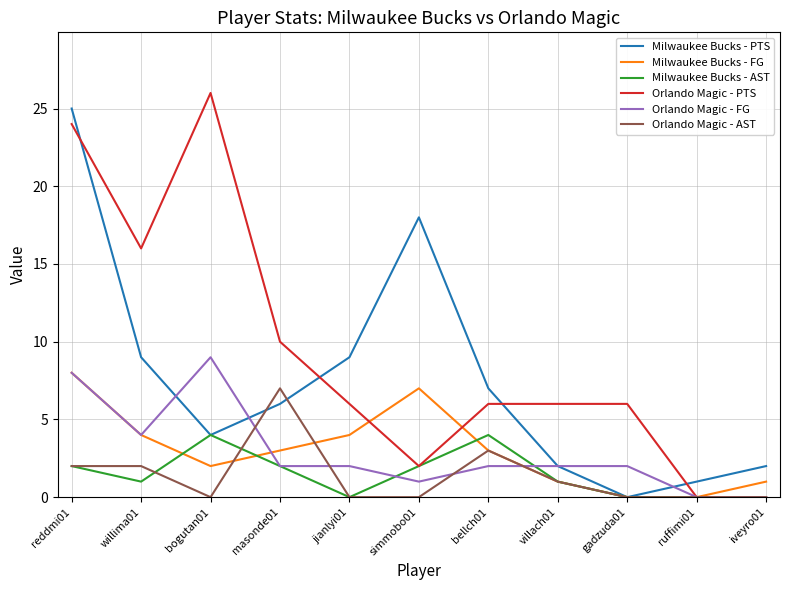

Is the value of Milwaukee Bucks - FG at iveyro01 greater than the value of Orlando Magic - FG at ruffimi01?

Yes